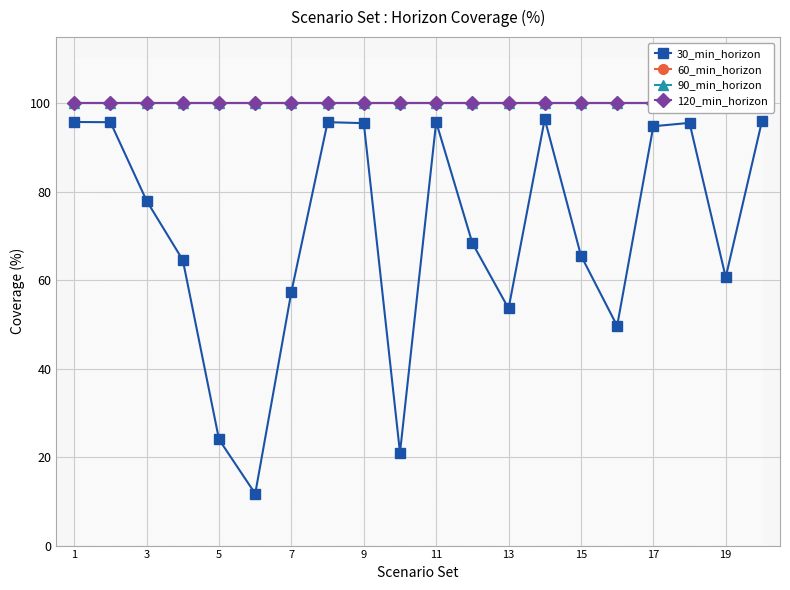

What is the minimum value for 30_min_horizon?

11.7